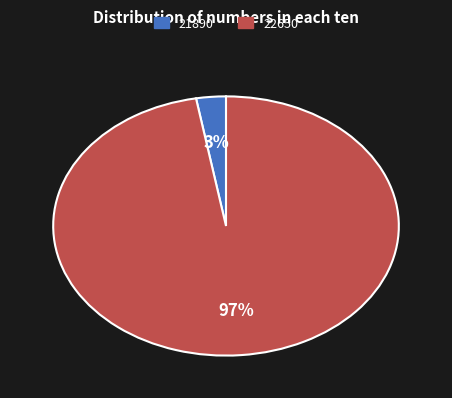

What percentage is the 21890 slice, to the nearest percent?

3%